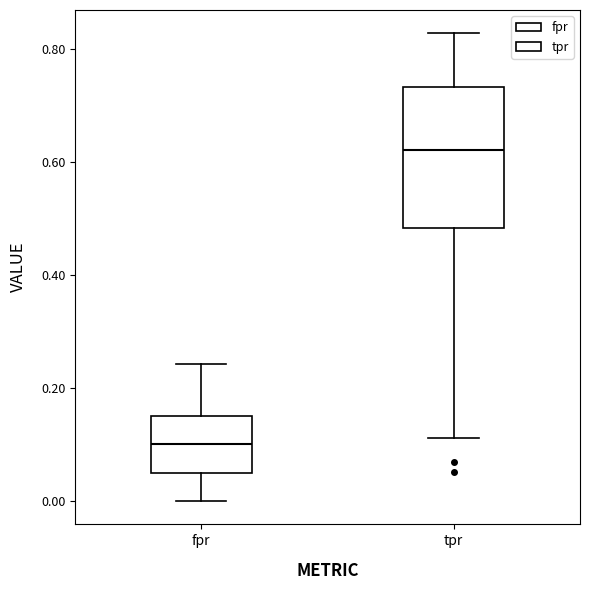

Reading left to right, read every box against the y-axis: the position of its median line, the range the box covers, and the ends of its whiskers. The values are not printed on the chart, so give them approximately, as read against the axis.

fpr: median 0.10, box 0.06 to 0.16, whiskers 0.00 to 0.24
tpr: median 0.62, box 0.48 to 0.74, whiskers 0.12 to 0.82